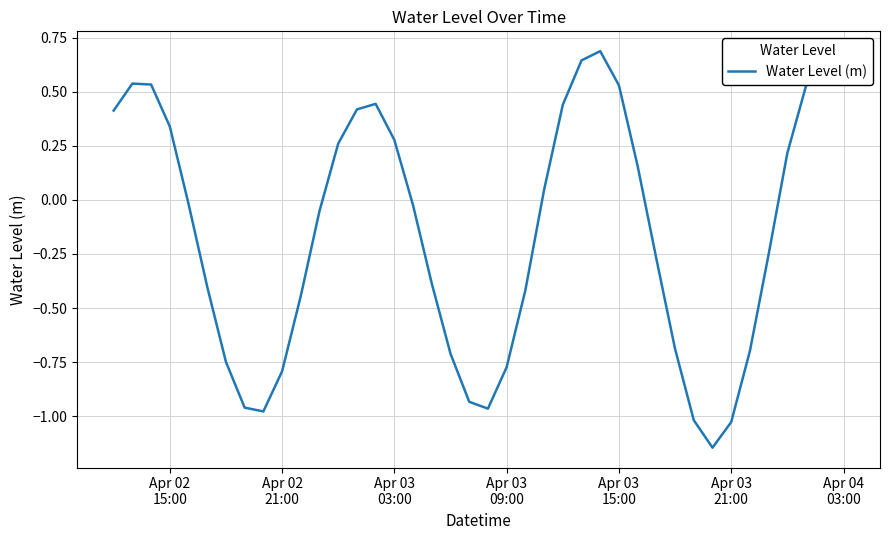

What is the difference between the maximum and minimum values?

1.8